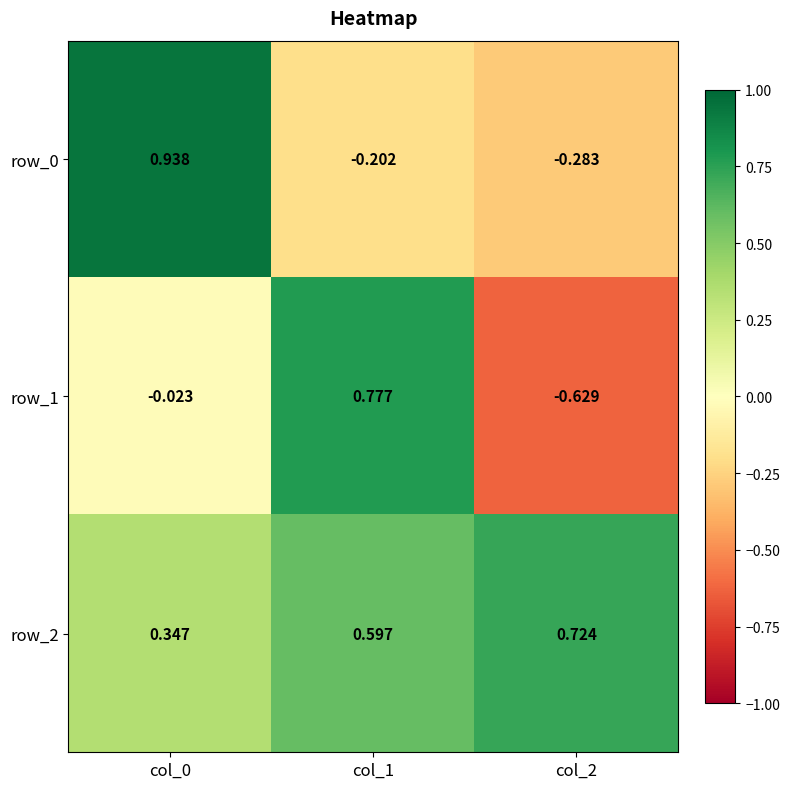

What is the sum of all row_2 values?

1.7